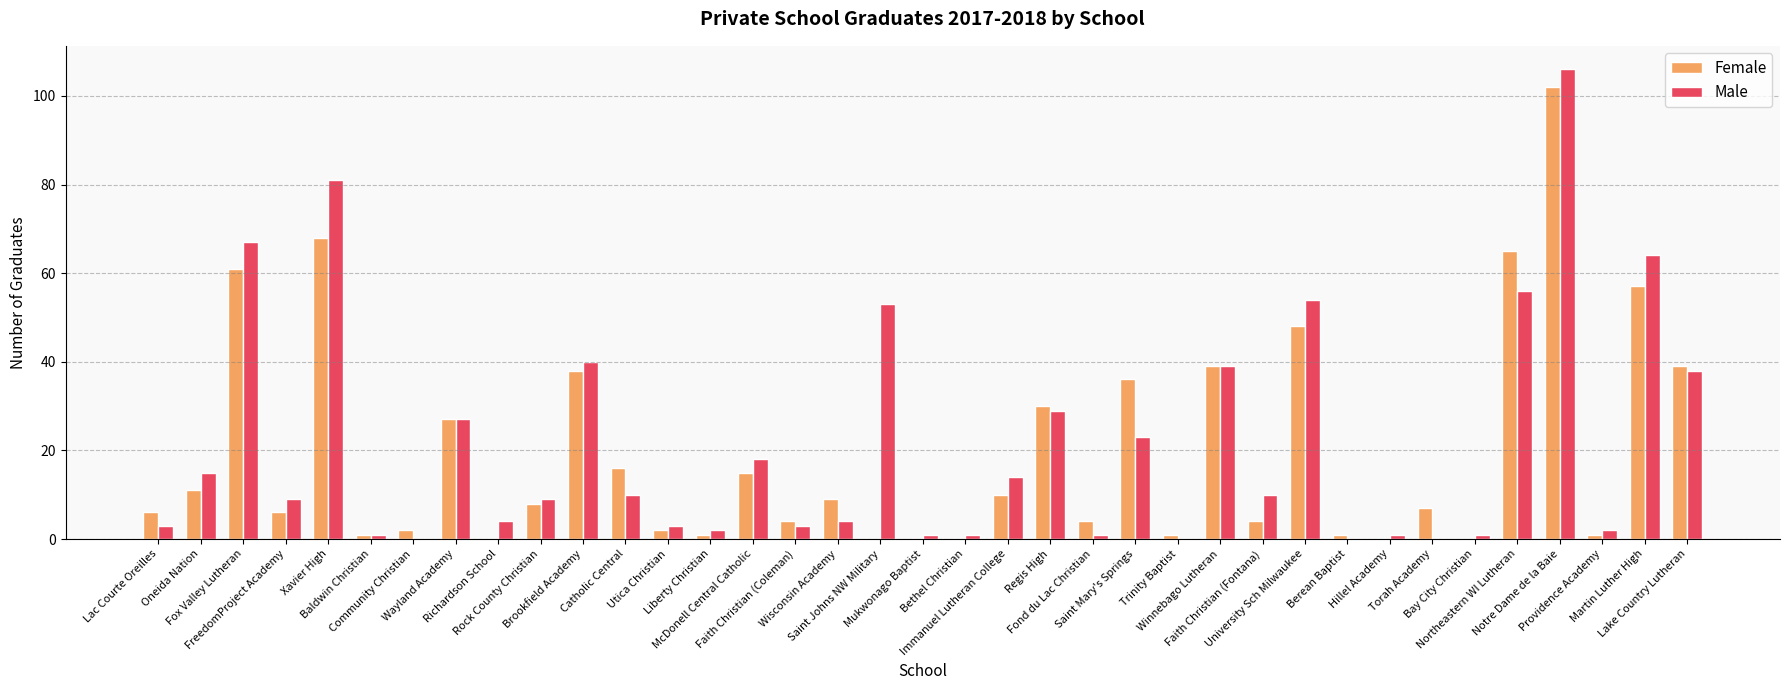

What is the highest value of the Male series?

106